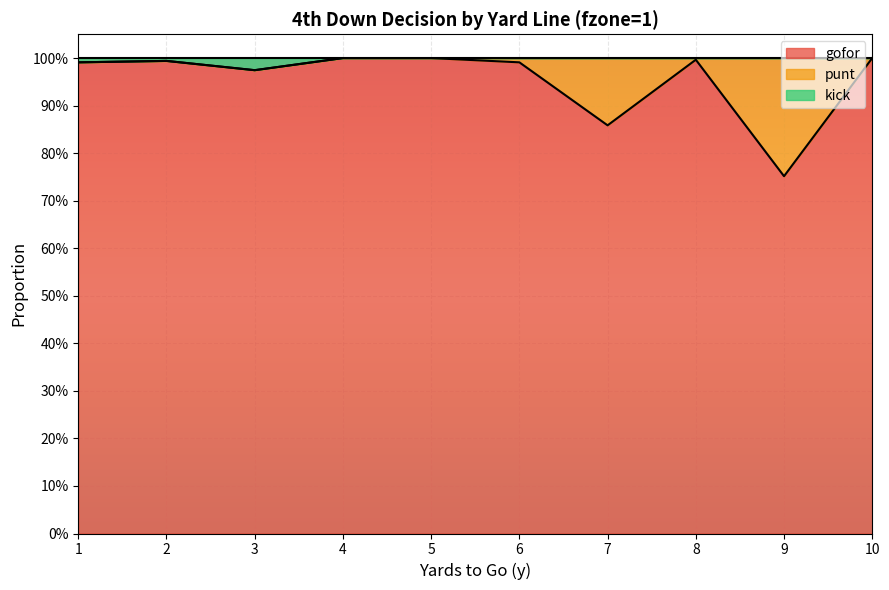

What are all the series names shown in the legend?

gofor, punt, kick